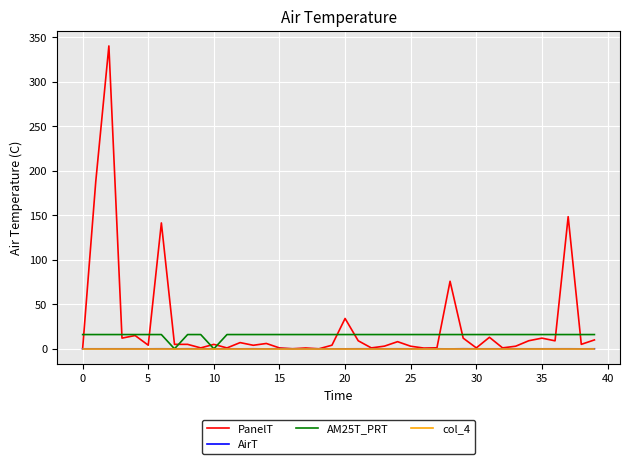

What is the difference between the maximum and minimum values in the AM25T_PRT series?

16.0